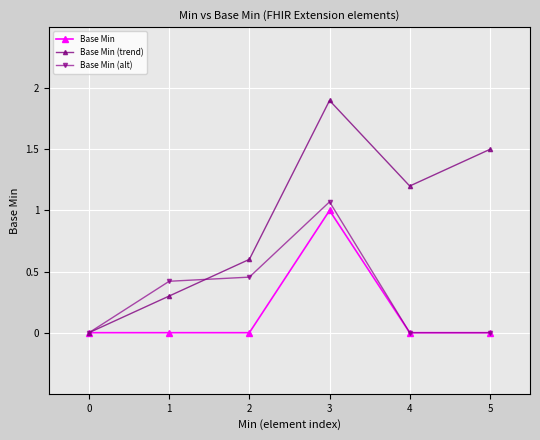

At which label does Base Min (alt) reach its peak?

3